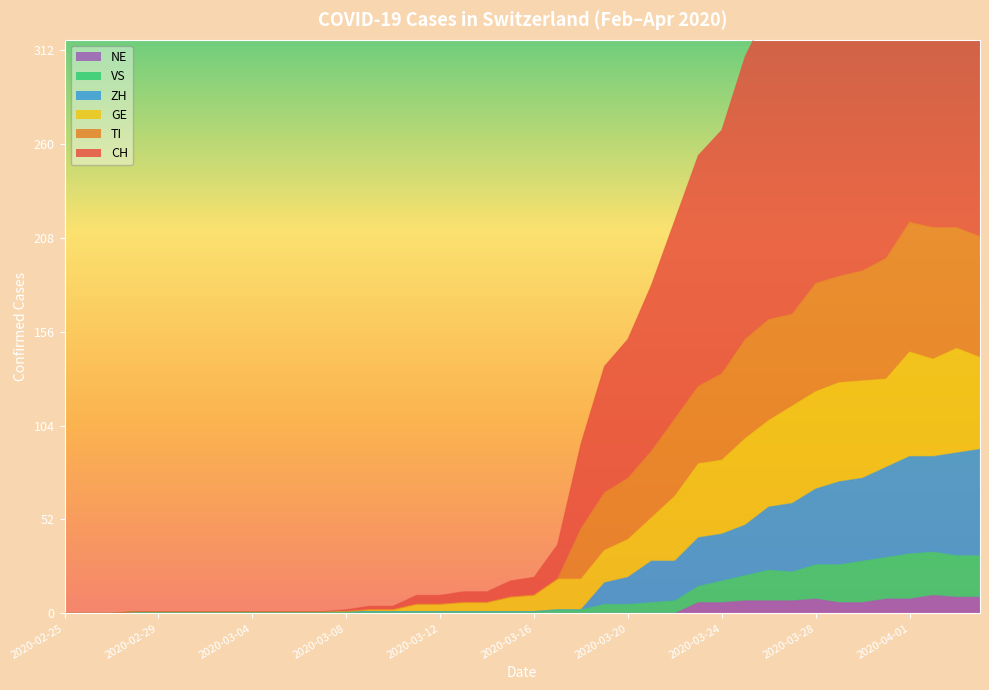

Which series changed the most between 2020-02-26 and 2020-03-07?

CH